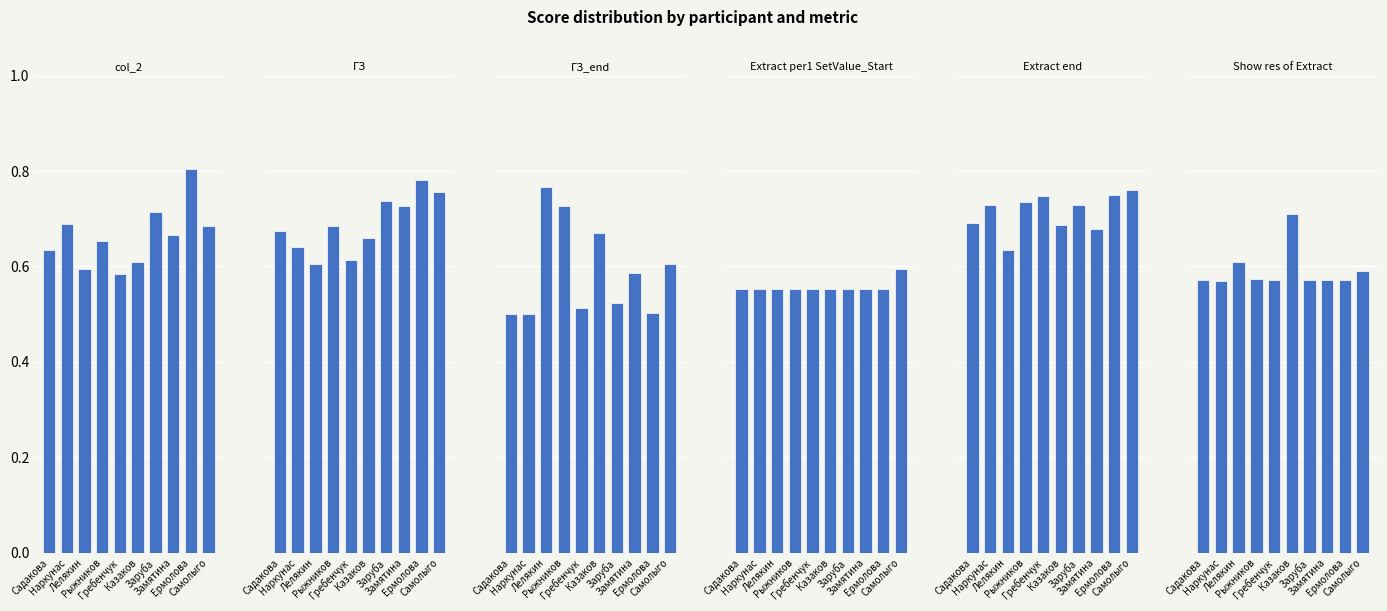

What value does the Extract end series have at Лелякин?

0.6